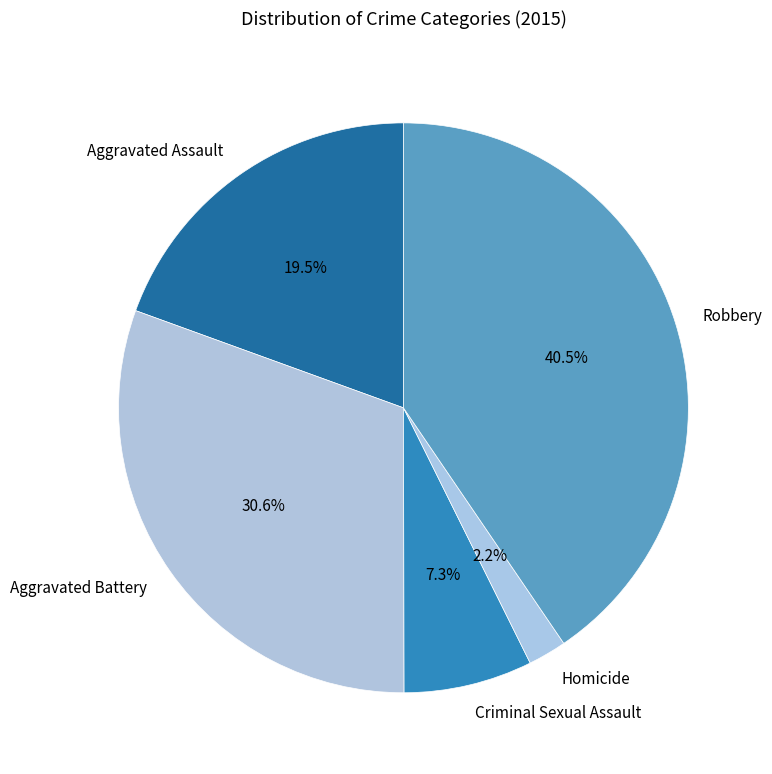

Is it true that Homicide is 2% of the pie?

True